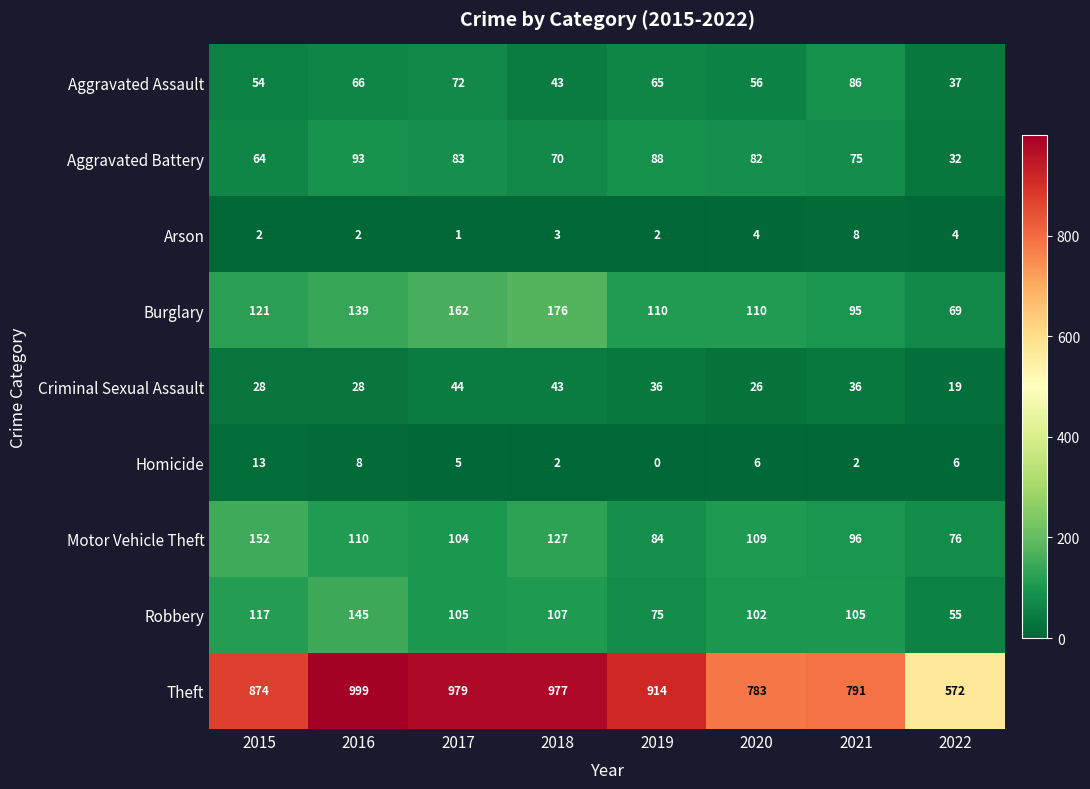

Read the Motor Vehicle Theft value at 2022, to the nearest 10.

80